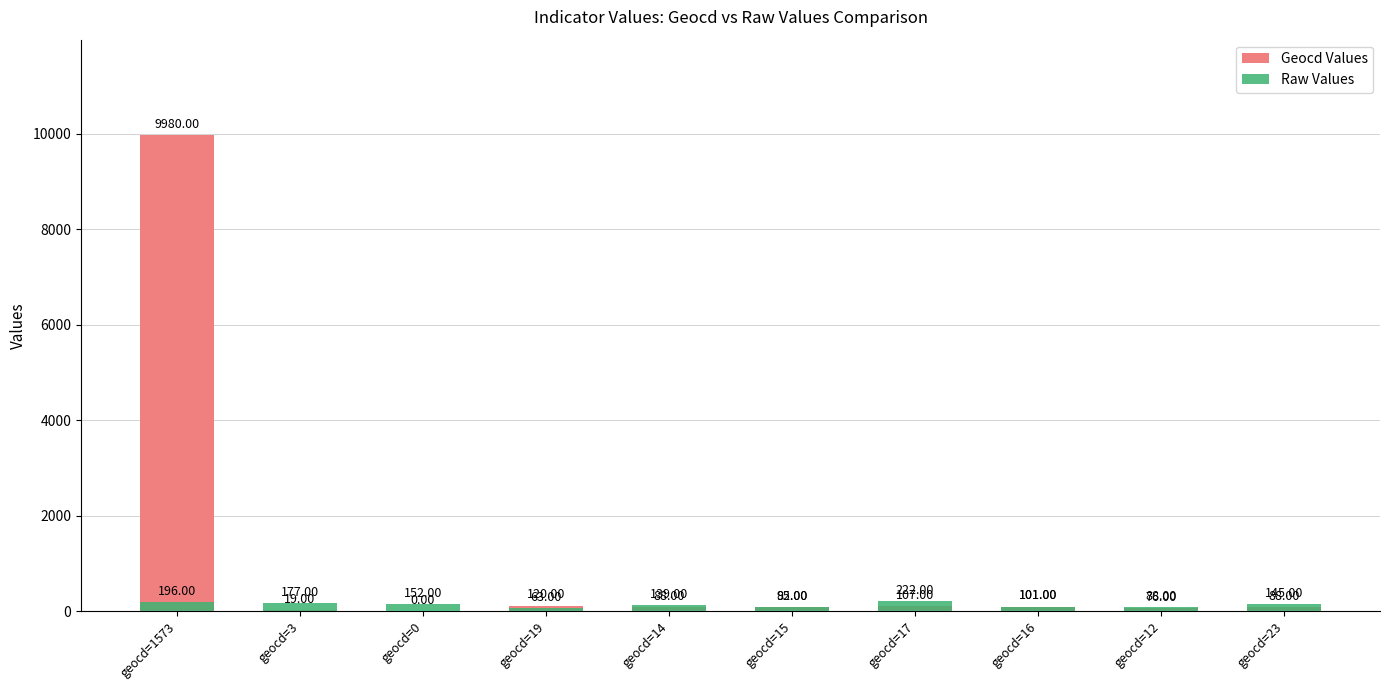

Reading left to right, what are all the values shown in this chart?

Geocd Values: 9980	19	0	120	88	95	107	101	76	88
Raw Values: 196	177	152	63	139	82	222	101	88	145